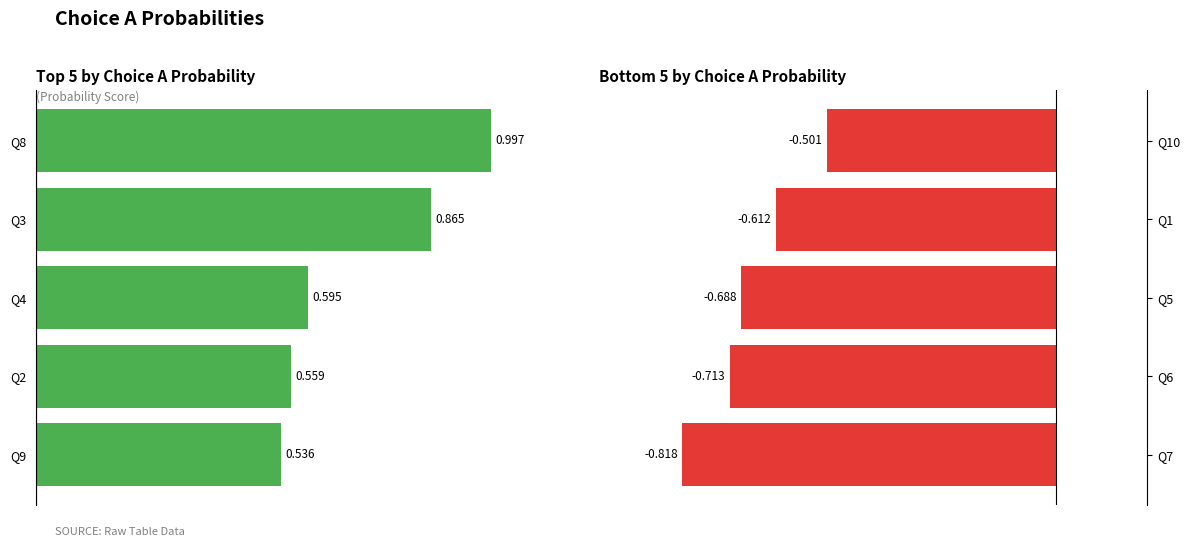

How many data points does each series have?

5